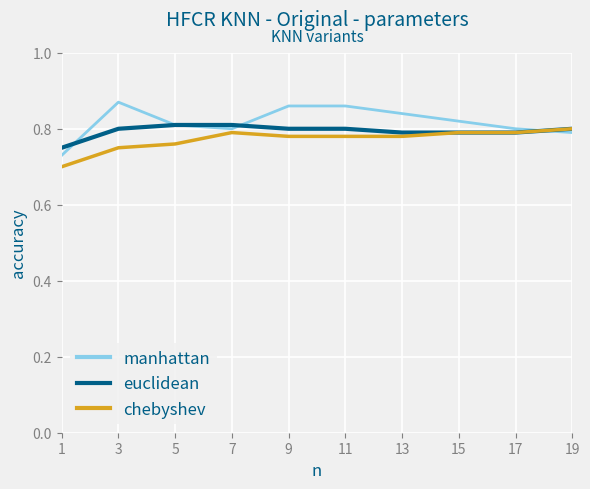

What is the total value across all series at 5?

2.4